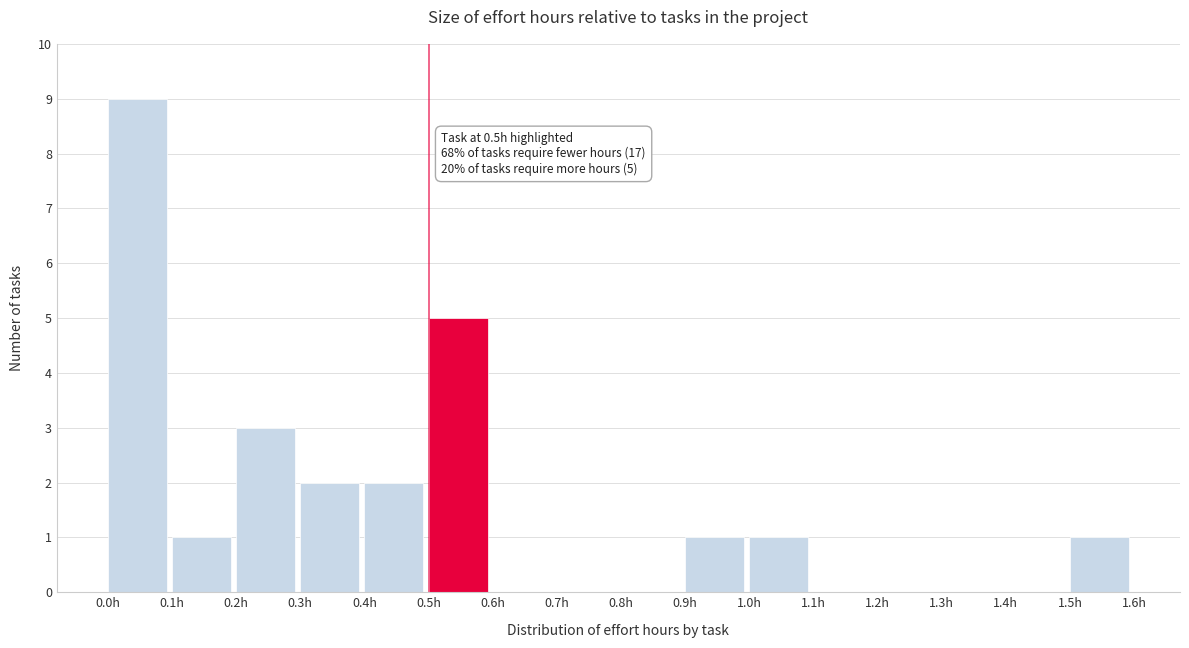

Which range on the x-axis has the tallest bar?

0.0 to 0.1